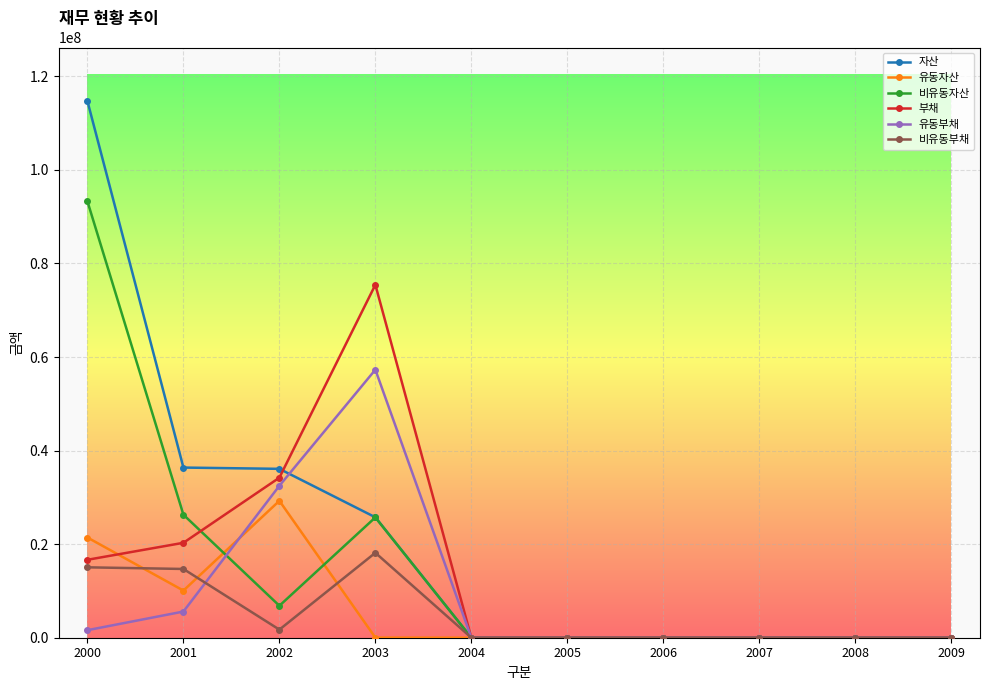

At which category does 유동부채 reach its first local peak?

2003